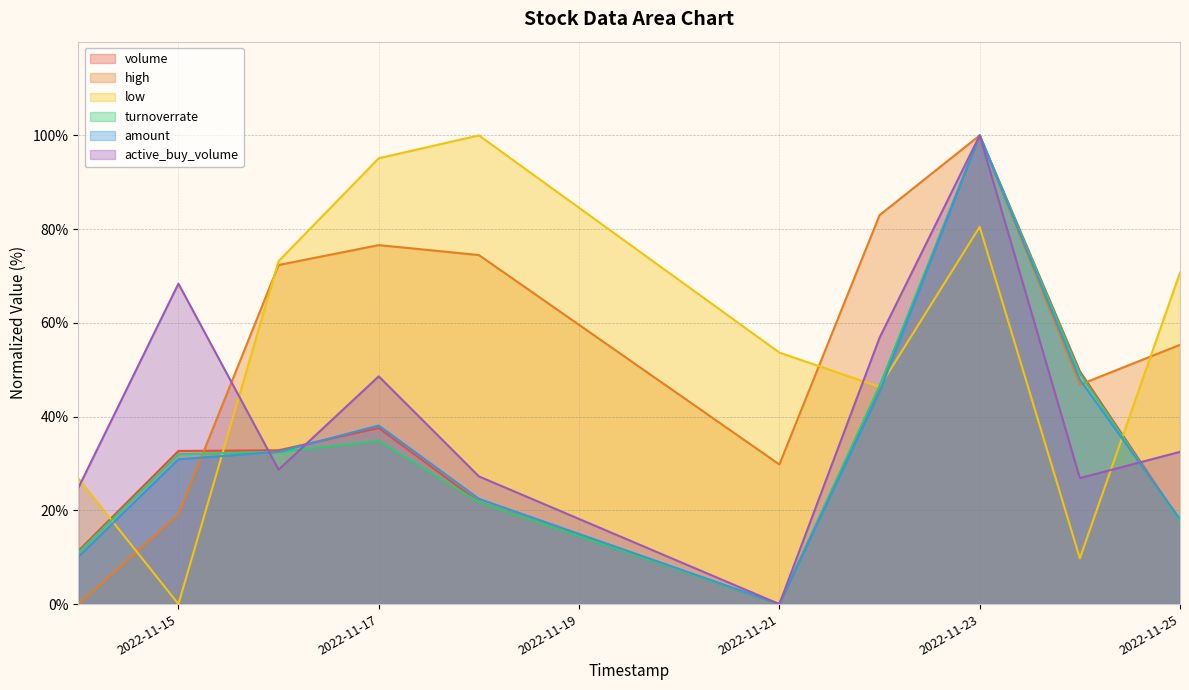

How many lines are shown in the chart?

6